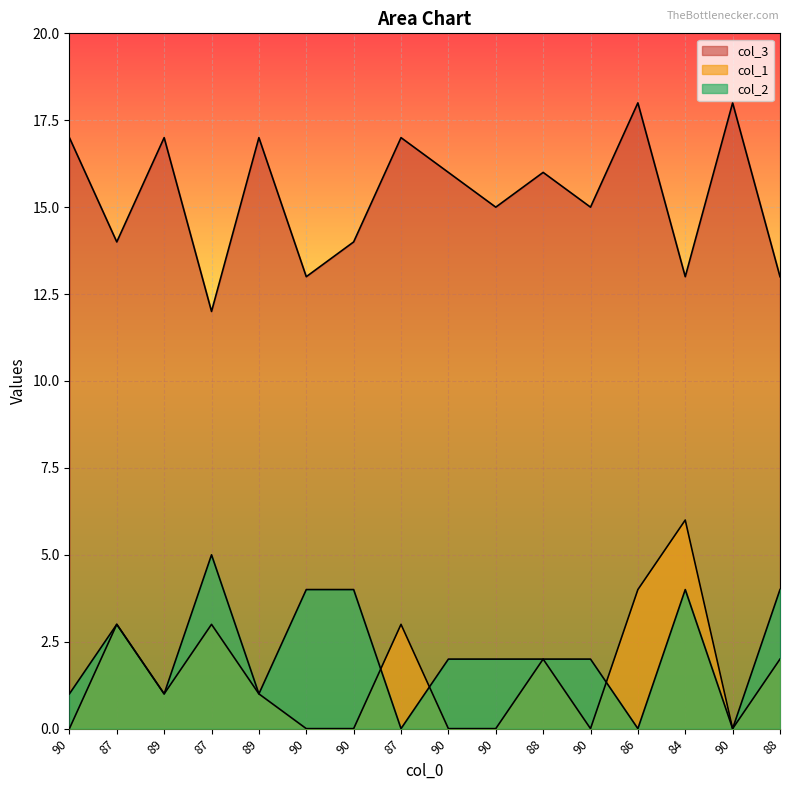

Is it true that col_2 equals 1 at 90?

False